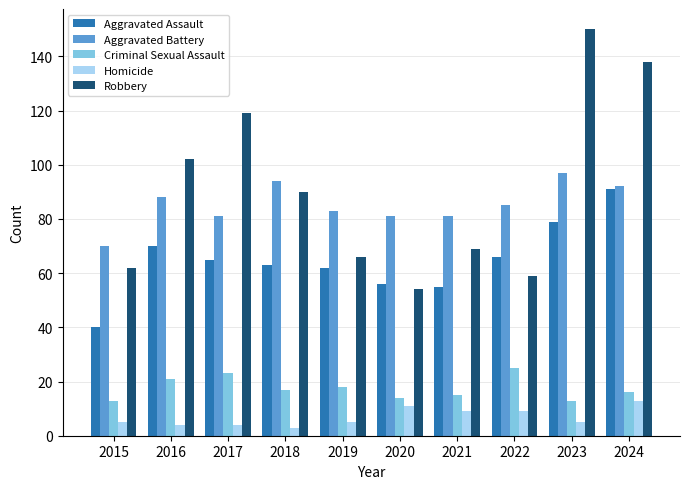

At which label does Robbery reach its peak?

2023